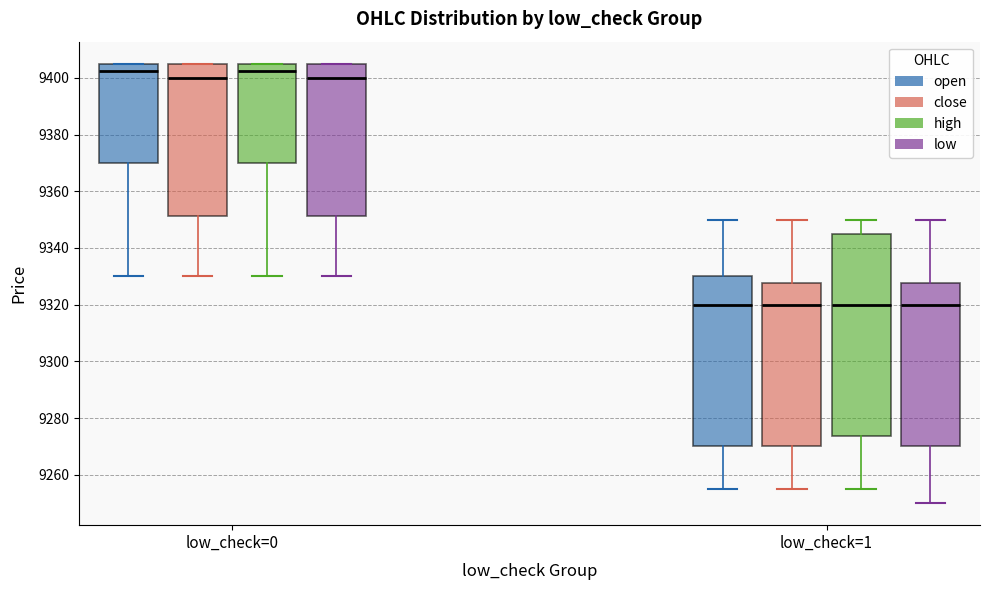

Reading left to right, transcribe this box plot: for each box, give where its median line is, the range the box spans, and where its two whiskers end, as read against the y-axis. The values are not printed on the chart, so give them approximately, as read against the axis.

low_check=0 (open): median 9402, box 9370 to 9406, whiskers 9330 to 9406
low_check=0 (close): median 9400, box 9352 to 9406, whiskers 9330 to 9406
low_check=0 (high): median 9402, box 9370 to 9406, whiskers 9330 to 9406
low_check=0 (low): median 9400, box 9352 to 9406, whiskers 9330 to 9406
low_check=1 (open): median 9320, box 9270 to 9330, whiskers 9256 to 9350
low_check=1 (close): median 9320, box 9270 to 9328, whiskers 9256 to 9350
low_check=1 (high): median 9320, box 9274 to 9346, whiskers 9256 to 9350
low_check=1 (low): median 9320, box 9270 to 9328, whiskers 9250 to 9350